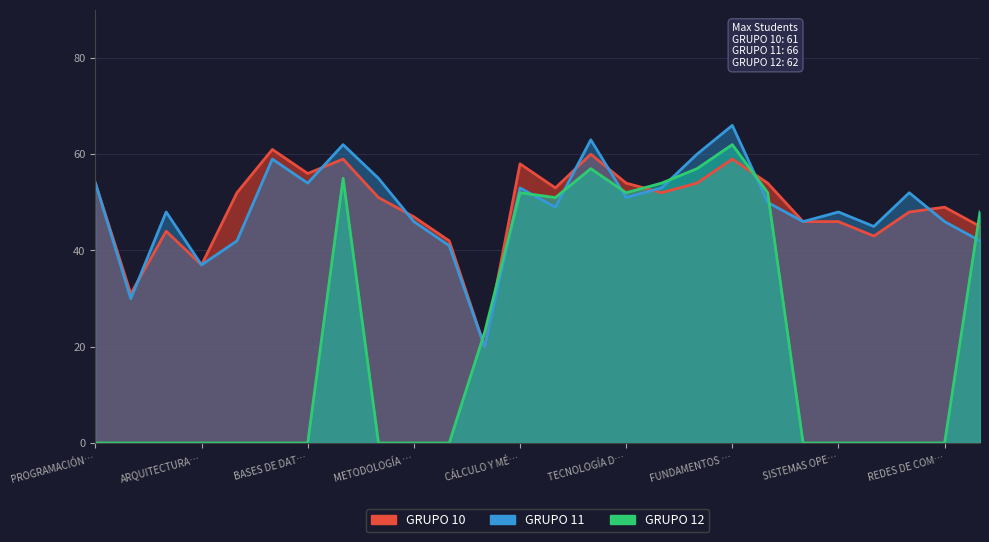

Does the chart display data point markers on the line(s)?

No